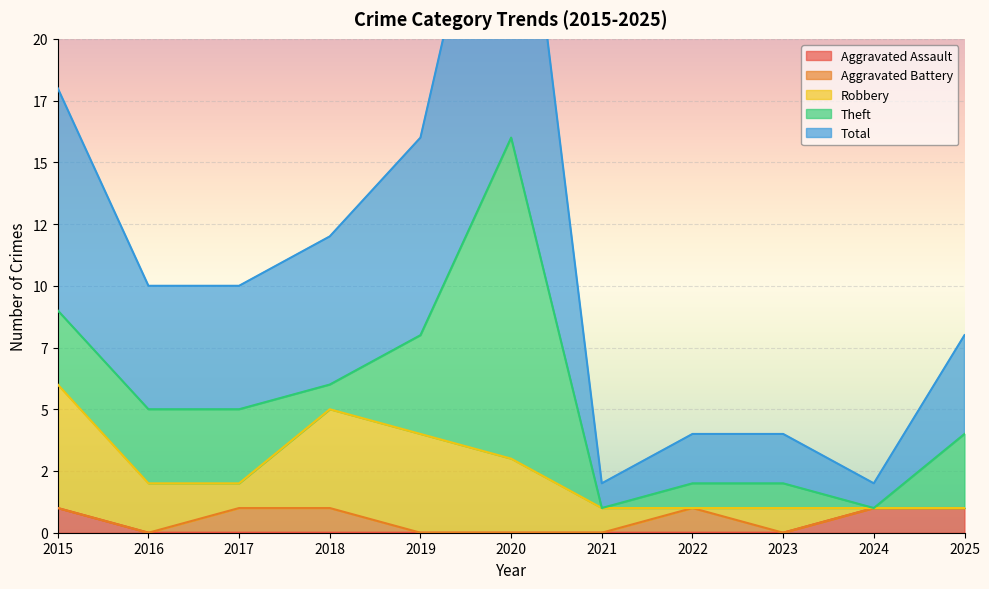

True or false: Robbery and Aggravated Assault intersect in this chart.

True